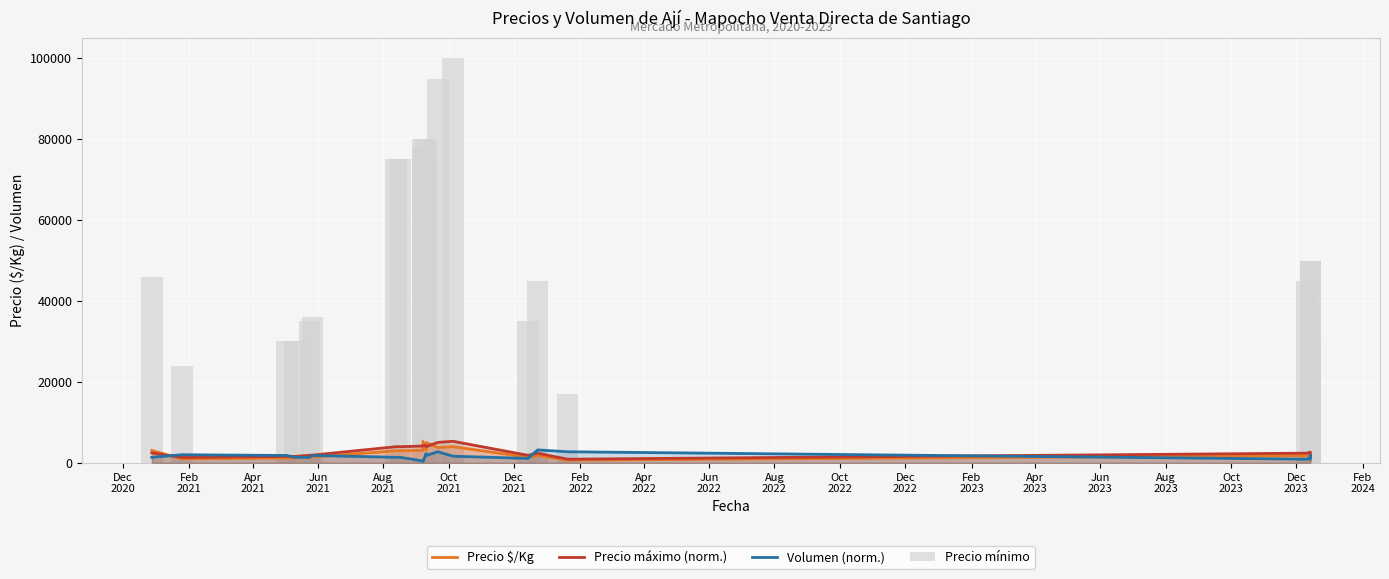

Rank the series by their maximum value, from highest to lowest.

Precio mínimo, Precio $/Kg, Precio máximo (norm.), Volumen (norm.)